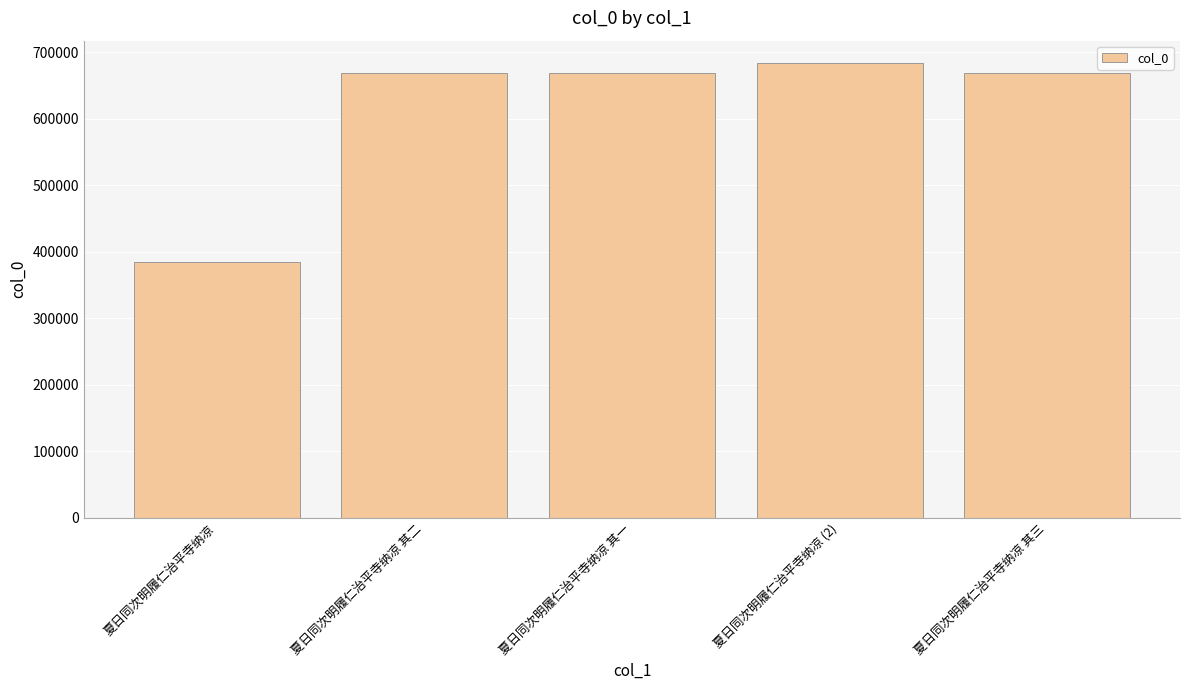

What position from the right is 夏日同次明履仁治平寺纳凉 其二?

4